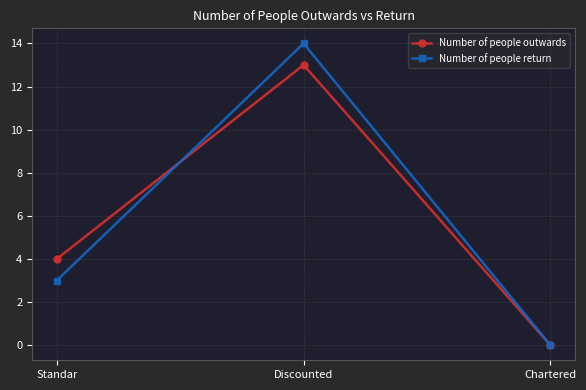

Which series has the largest range (max minus min)?

Number of people return